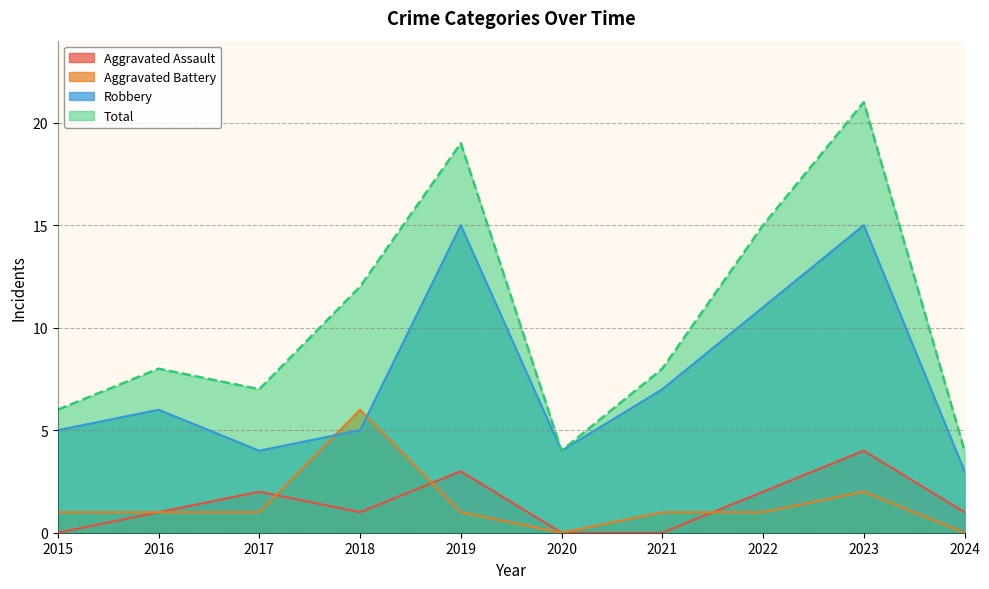

Is the value of Robbery at 2022 greater than the value of Aggravated Battery at 2020?

Yes